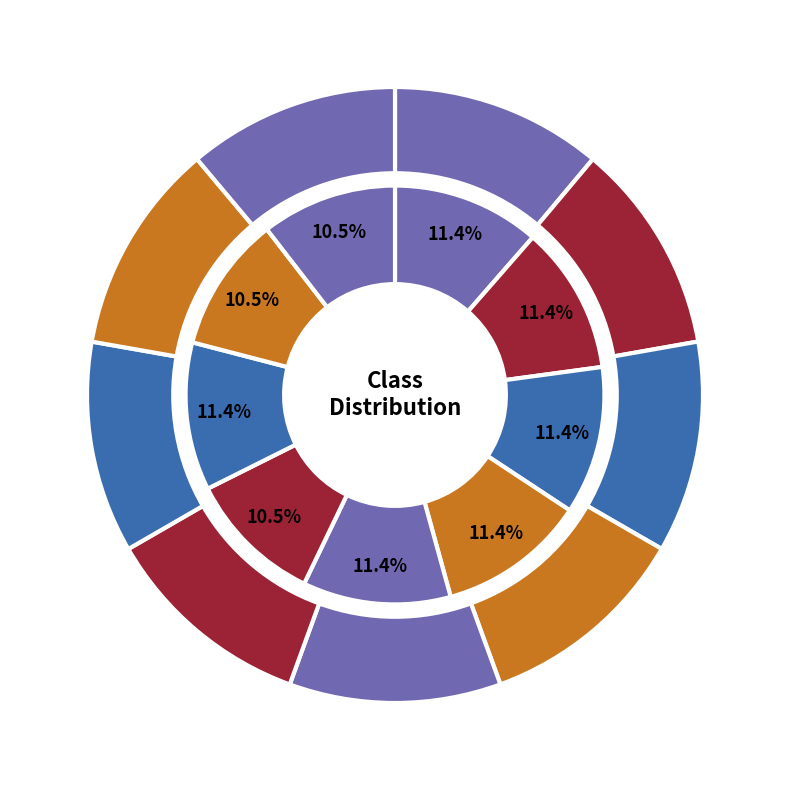

To the nearest percent, what is the average slice percentage?

11%